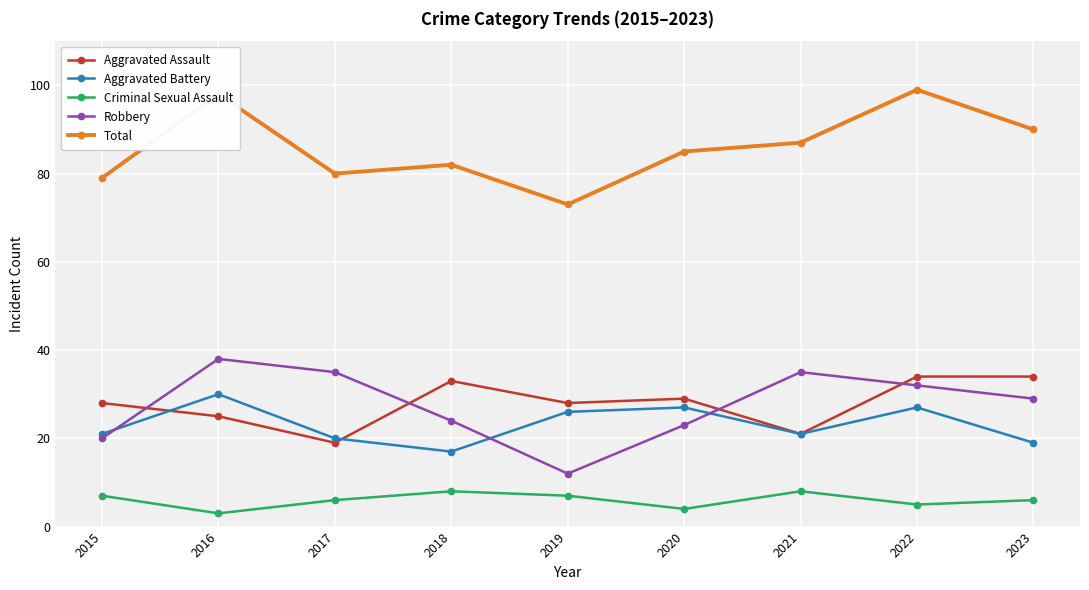

Is it true that Total equals 87 at 2021?

True